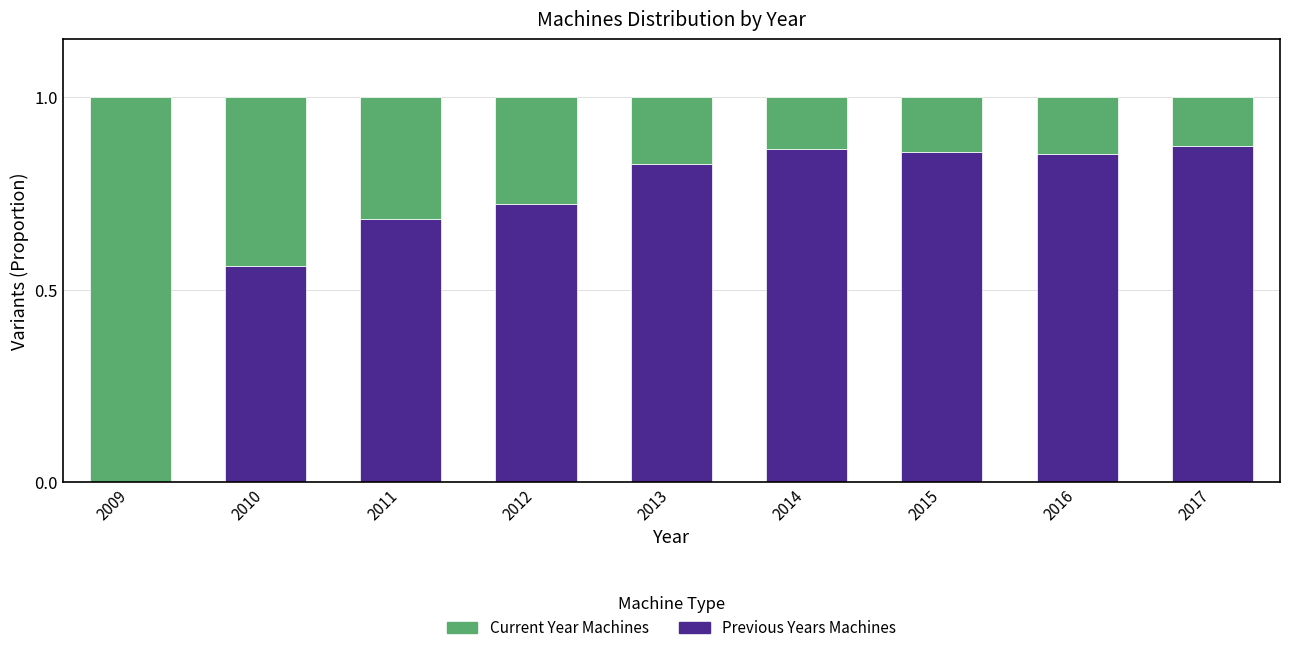

What is the total value across all series at 2015?

1.0